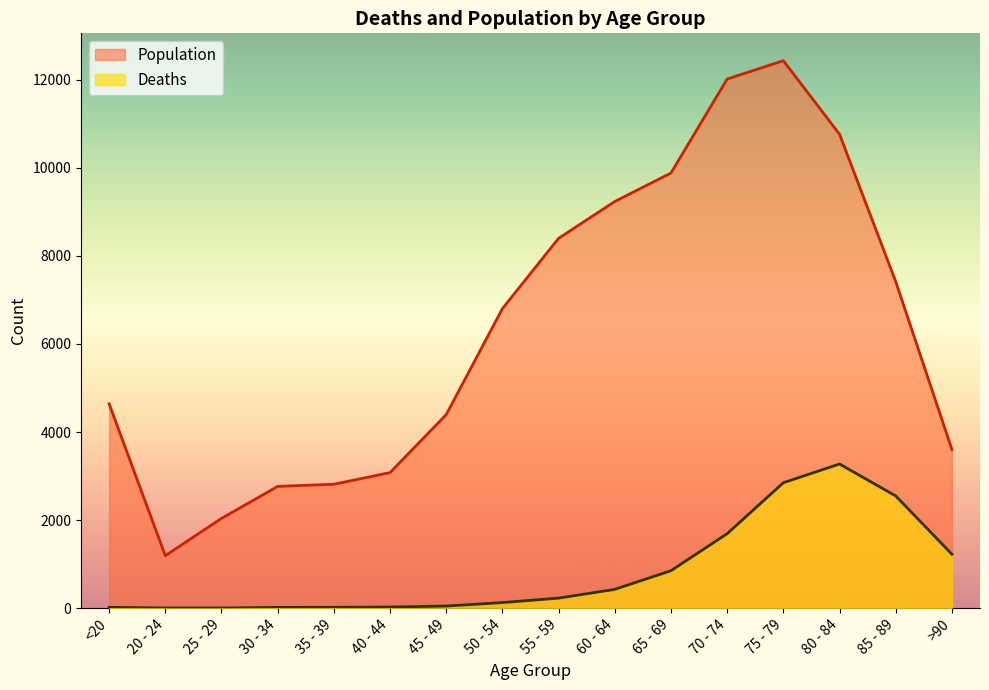

Which series has the widest spread of values?

Population